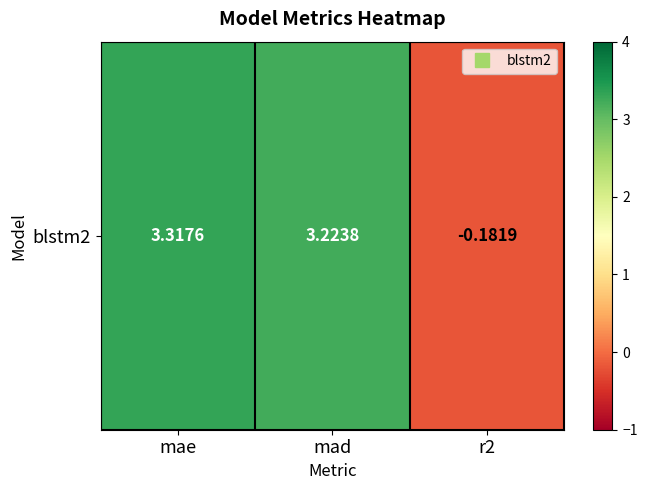

Between r2 and mae, which is larger?

mae